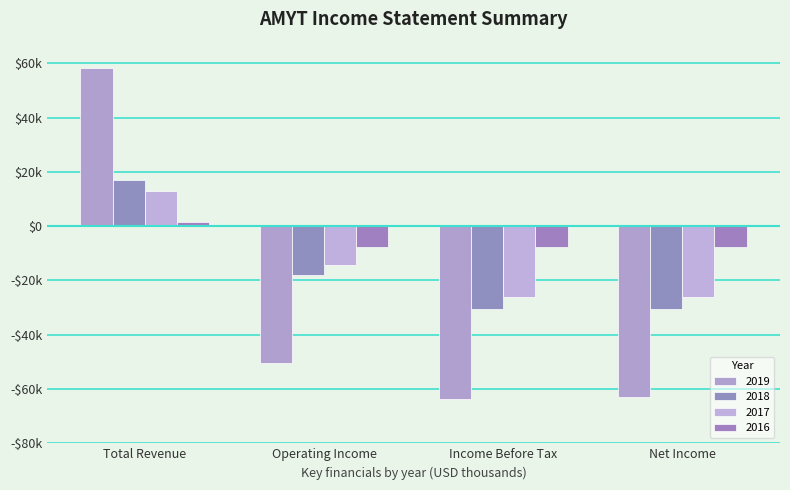

Which series has the largest total across all categories?

2016